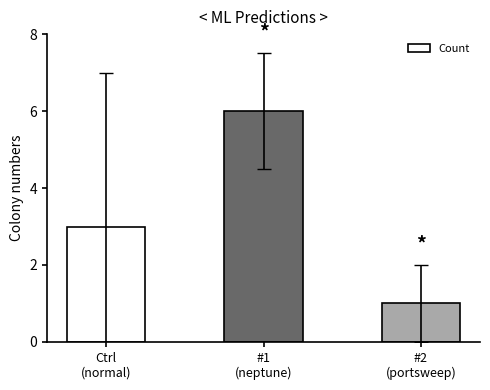

The chart shows a value of 2 at Ctrl
(normal). True or false?

False